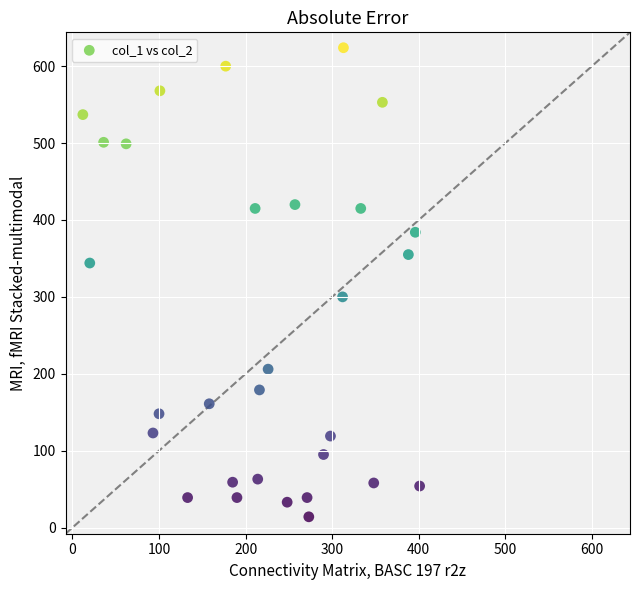

What is the range of Y values (max minus min)?

610